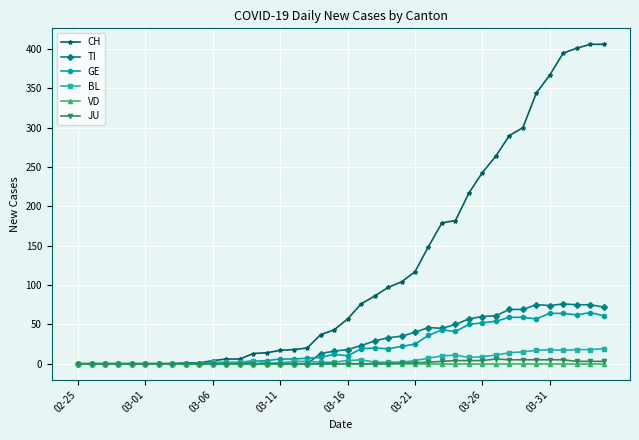

At how many categories does at least one series exceed 284?

8